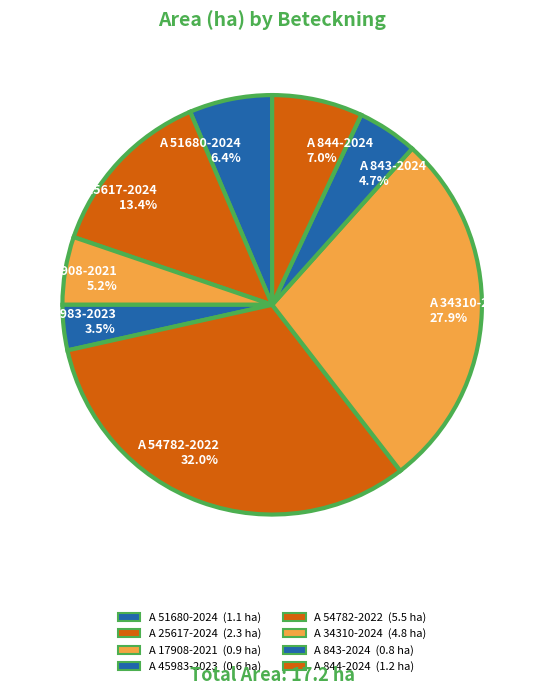

How many segments does this pie chart have?

8